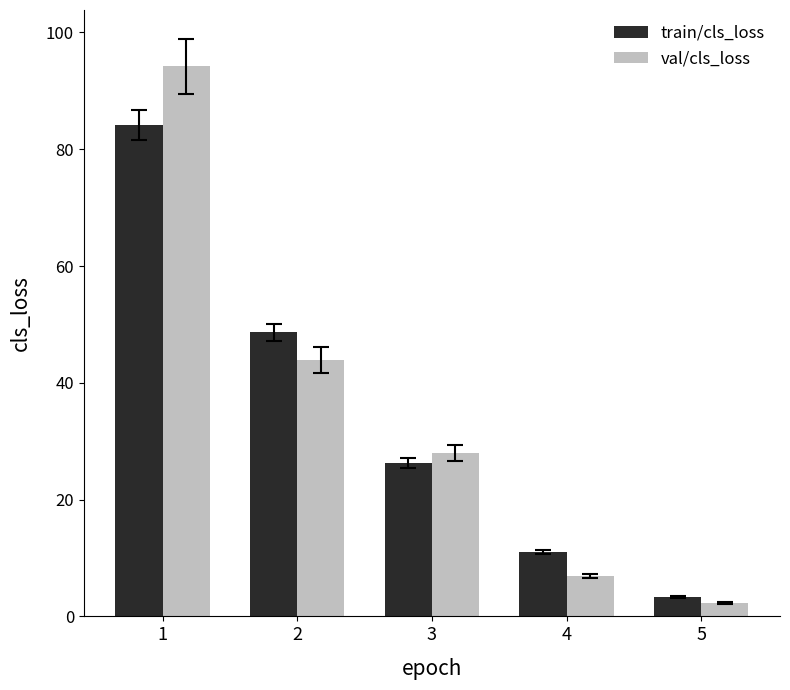

Between 1 and 3, which series saw the biggest shift?

val/cls_loss